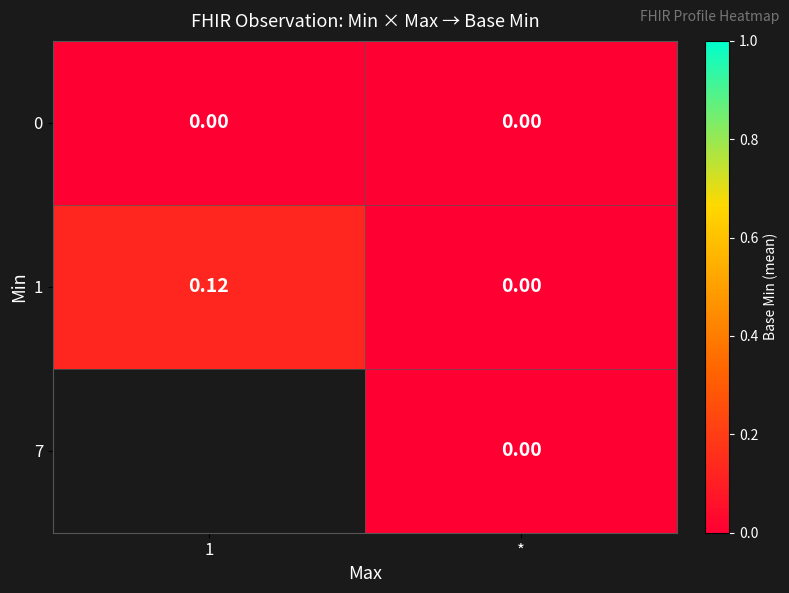

Which category has the lowest value in the 1 series?

*